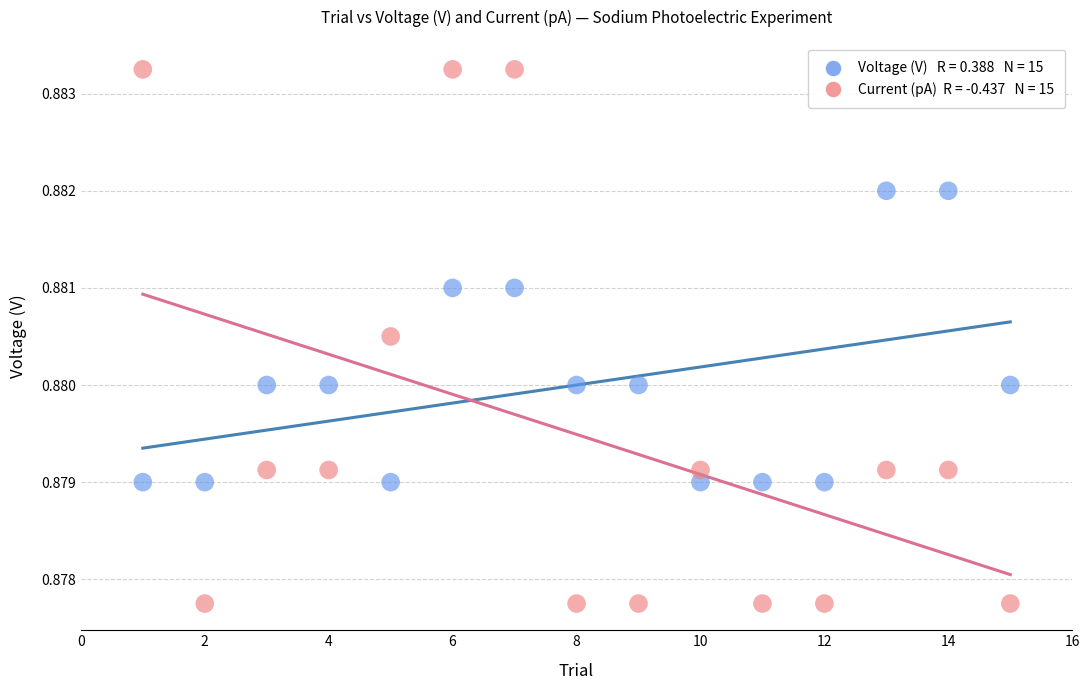

Across all data points, what is the range of X values (max minus min)?

14.0